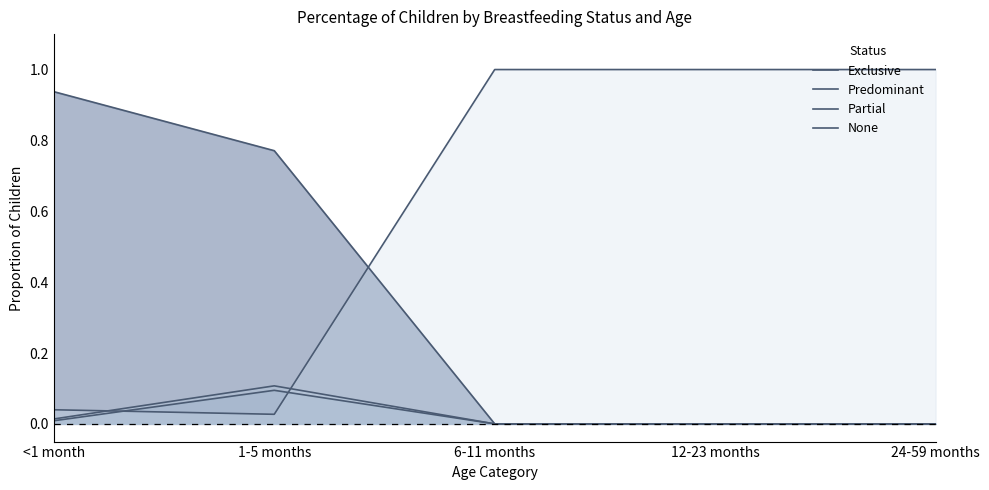

Does the chart display data point markers on the line(s)?

No